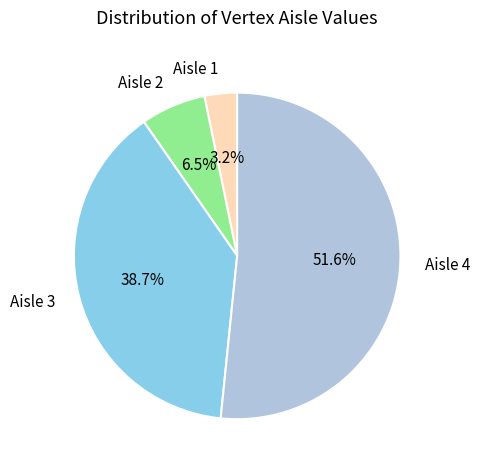

Which slice is the smallest?

Aisle 1